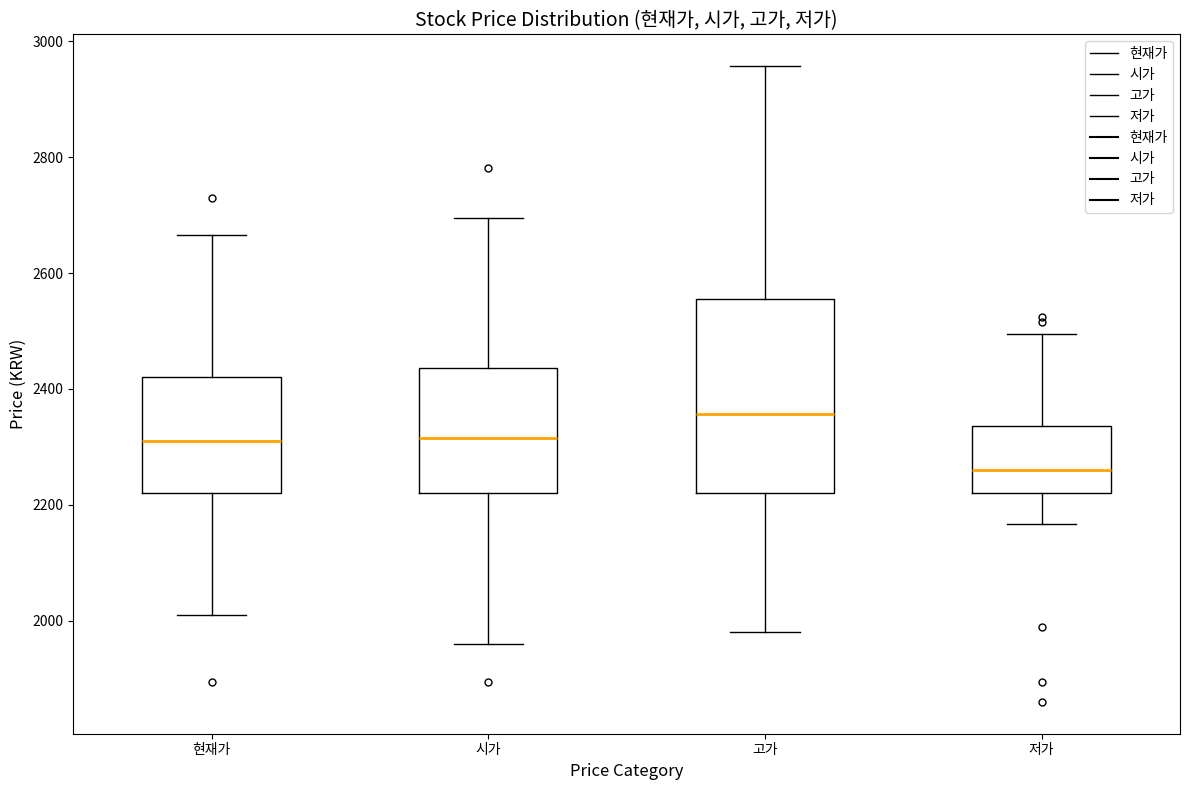

Comparing the boxes themselves (not the whiskers), which one is the tallest?

고가